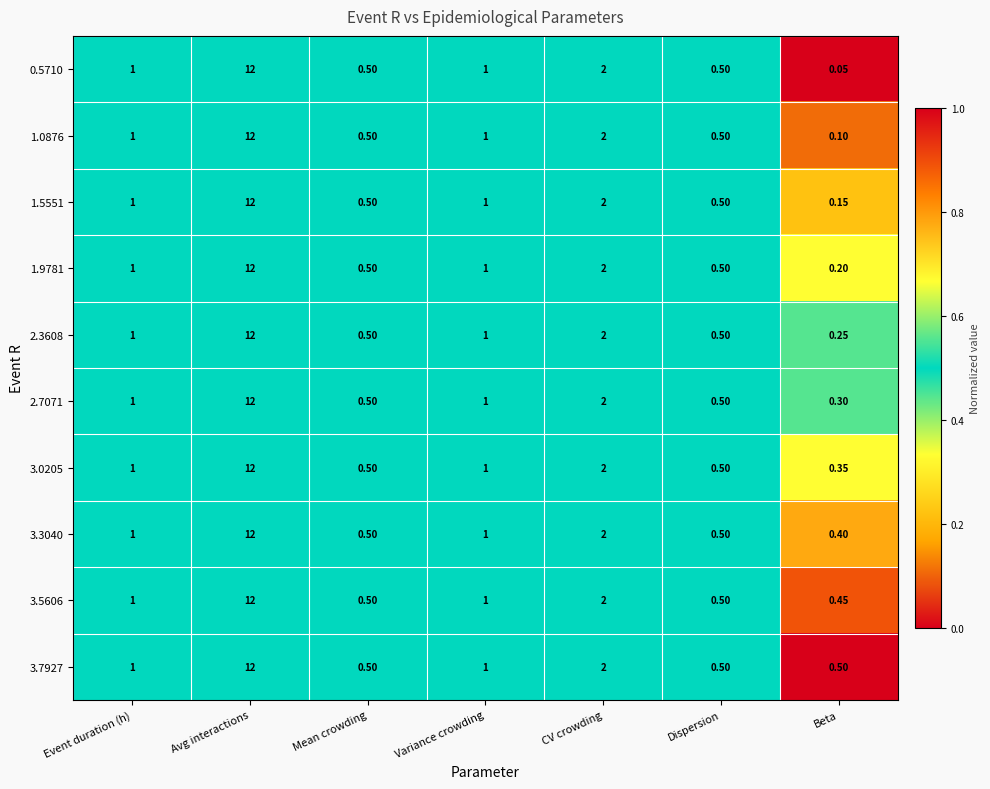

Is the value of 3.3040 at Dispersion greater than the value of 1.5551 at Avg interactions?

No